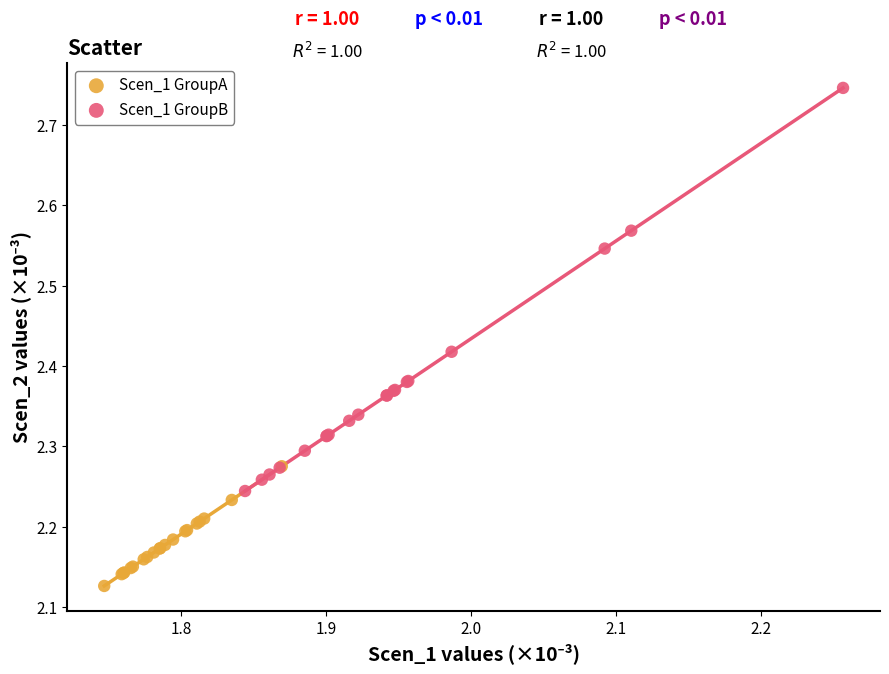

Which series has the largest Y range (max minus min)?

Scen_1 GroupB